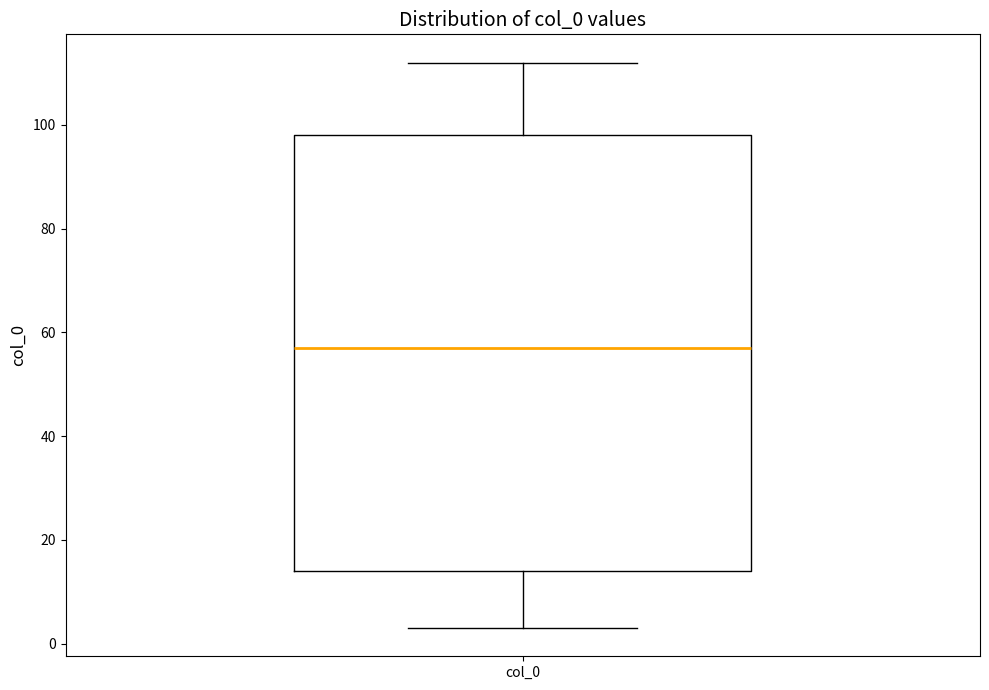

Transcribe this box plot: give where the median line is, the range the box spans, and where the two whiskers end, as read against the y-axis. The values are not printed on the chart, so give them approximately, as read against the axis.

median 58, box 14 to 98, whiskers 4 to 112